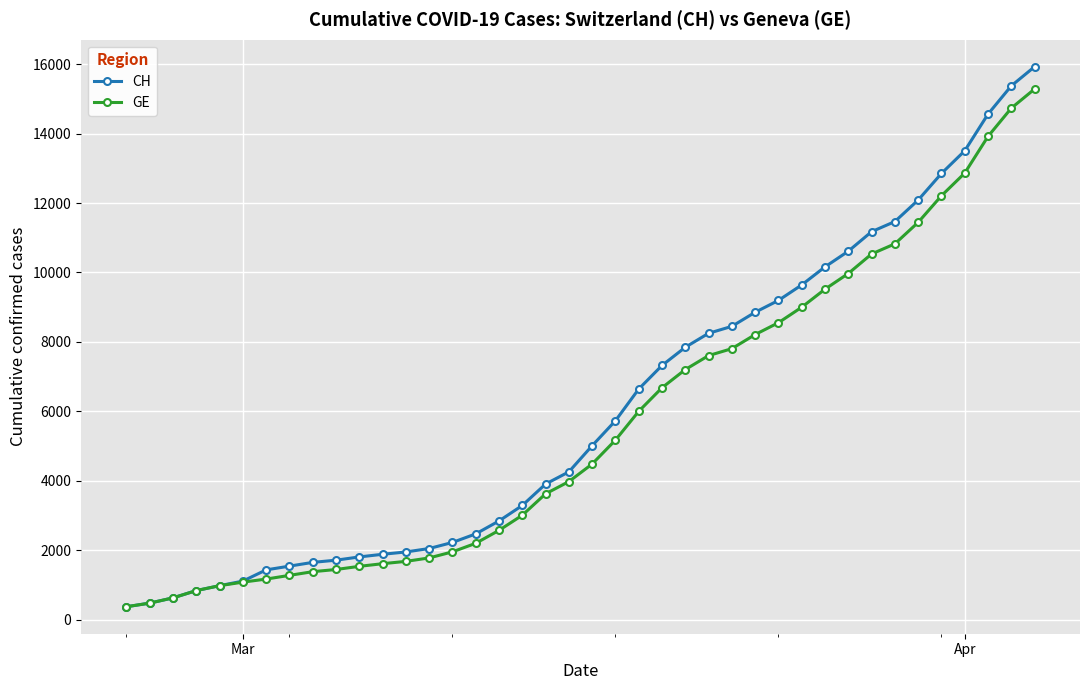

What is the minimum value for CH?

375